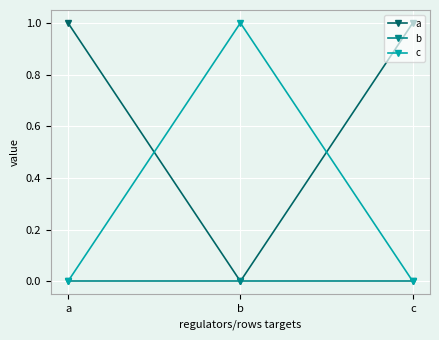

How many c values are between 0 and 1?

3